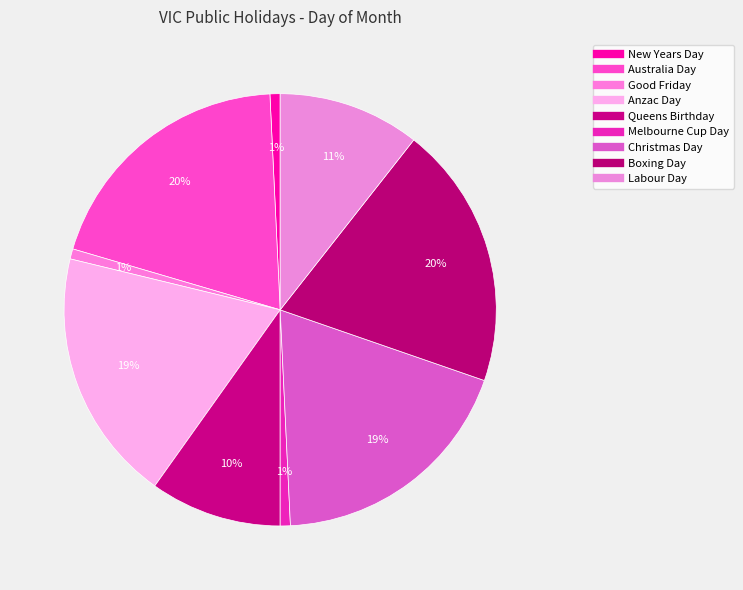

To the nearest percent, what percentage of the pie is Labour Day?

11%